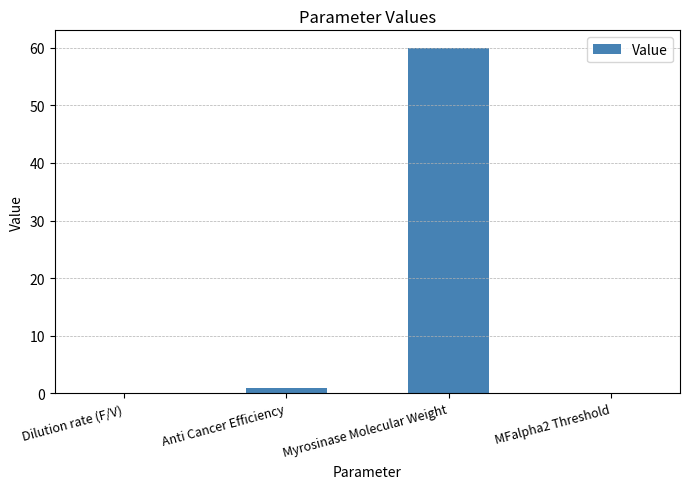

Is it true that the value at Myrosinase Molecular Weight is 32.2?

False